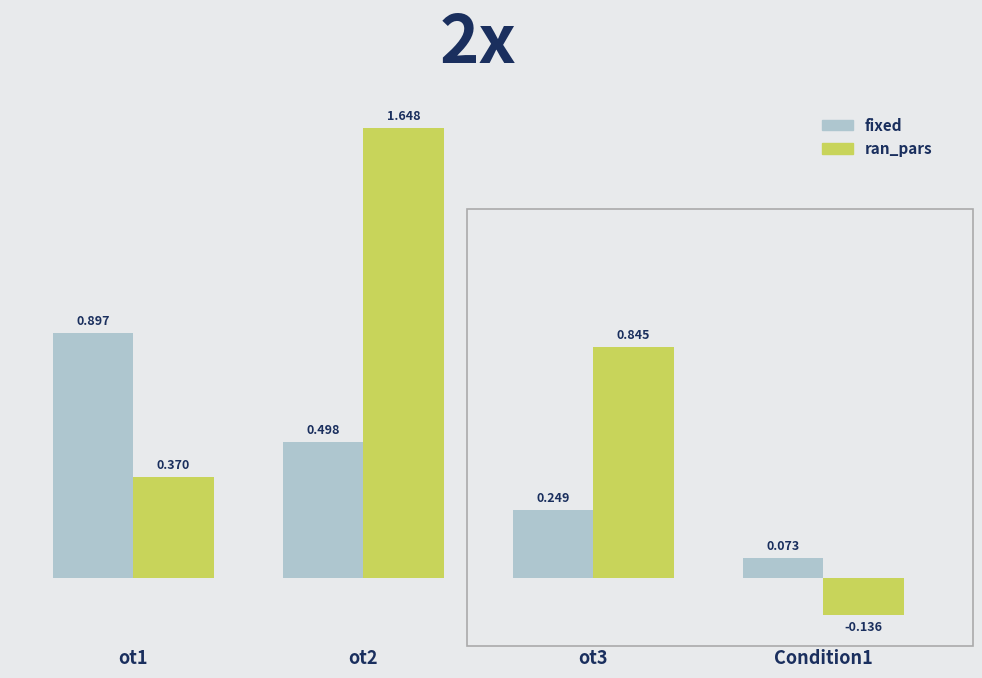

Is it true that ran_pars equals -0.2 at Condition1?

False